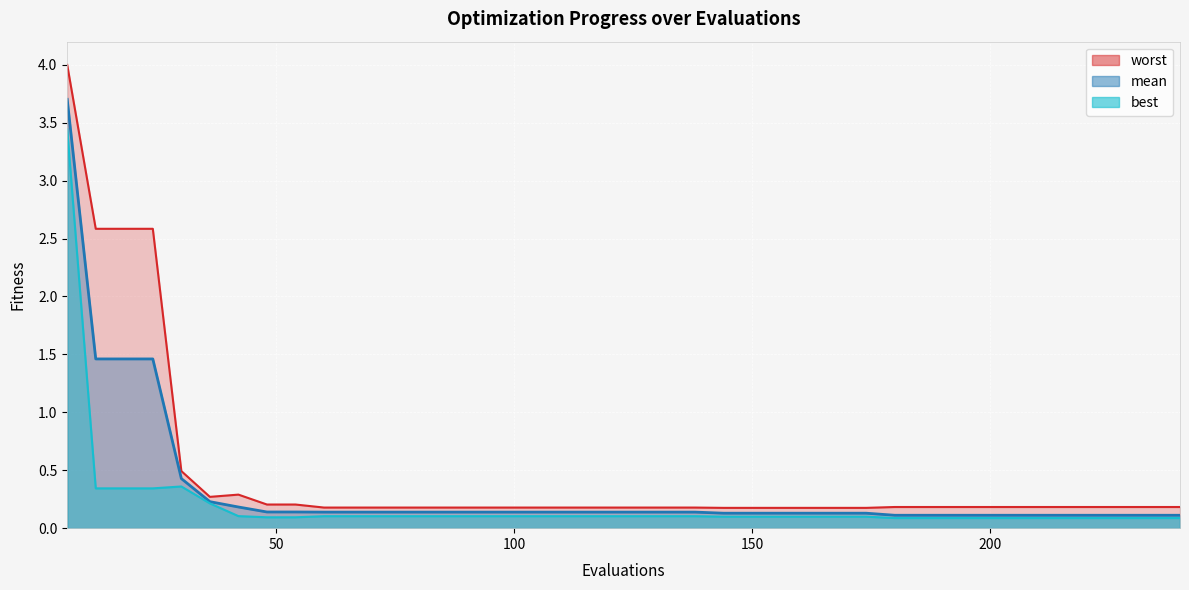

How many series are shown in this chart?

3